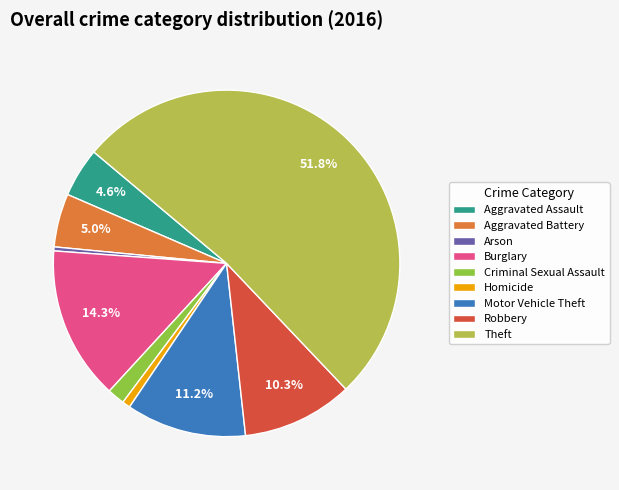

What is the largest slice in the pie chart?

Theft